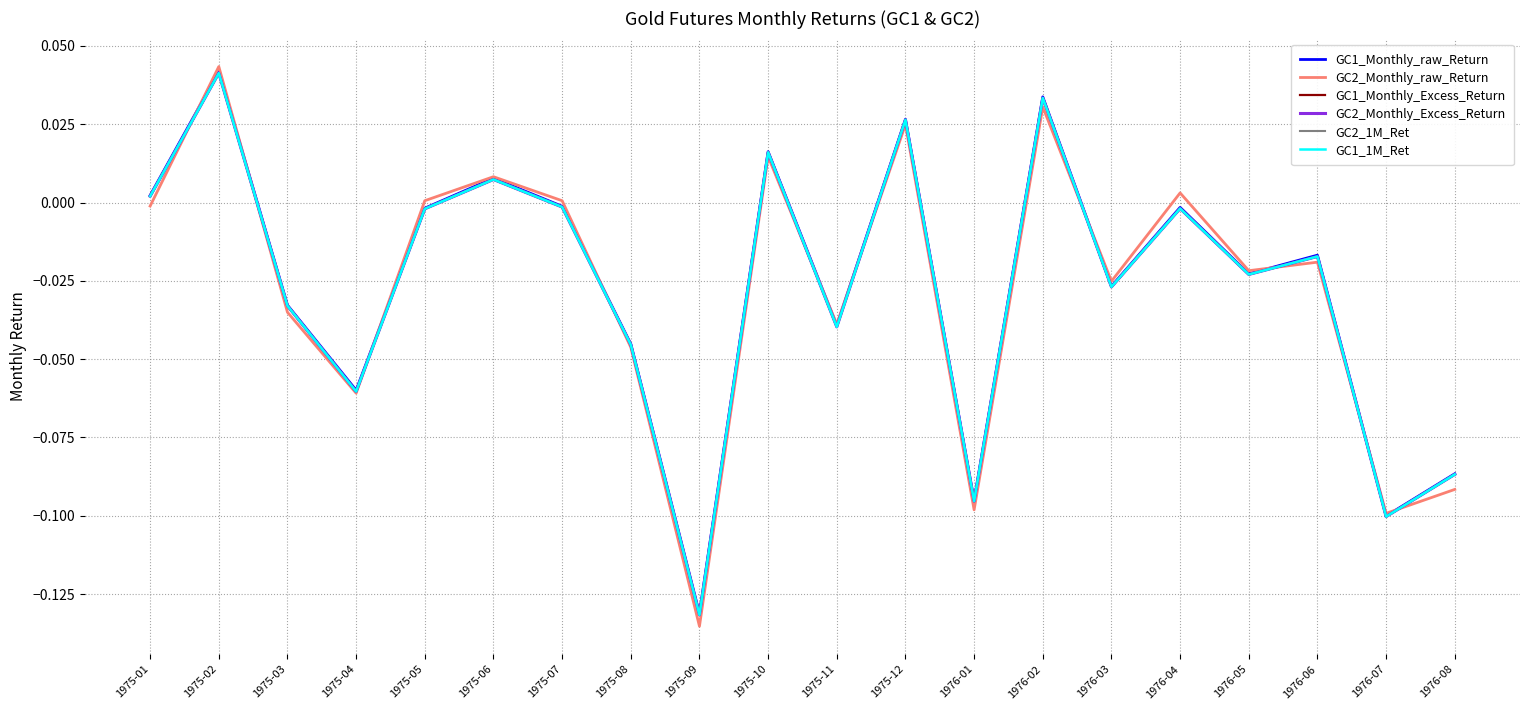

Does the chart have visible grid lines?

Yes